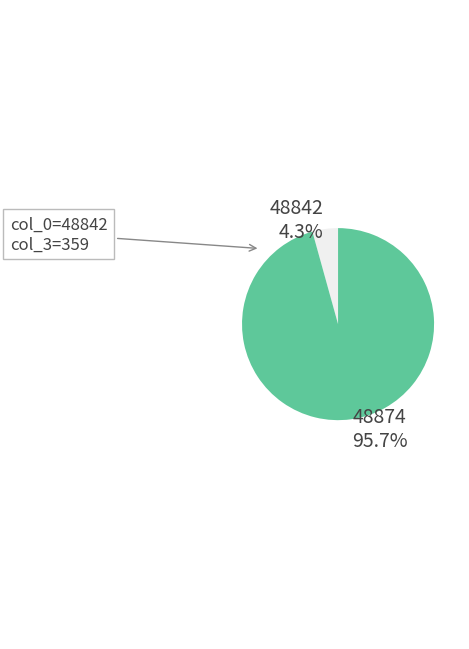

Which category has the biggest portion of the pie?

48874